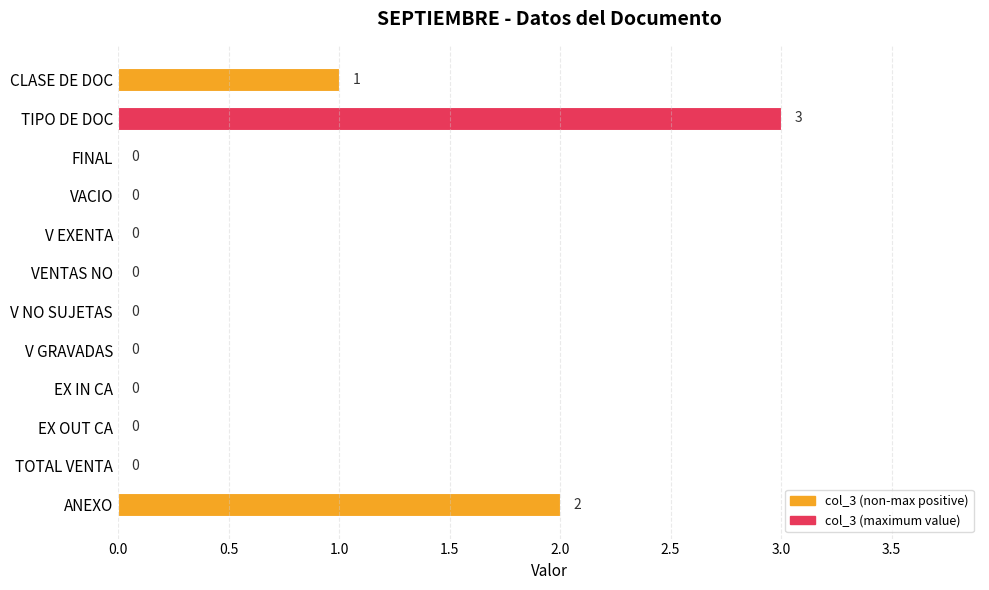

True or false: the data shows 3 at TIPO DE DOC.

True